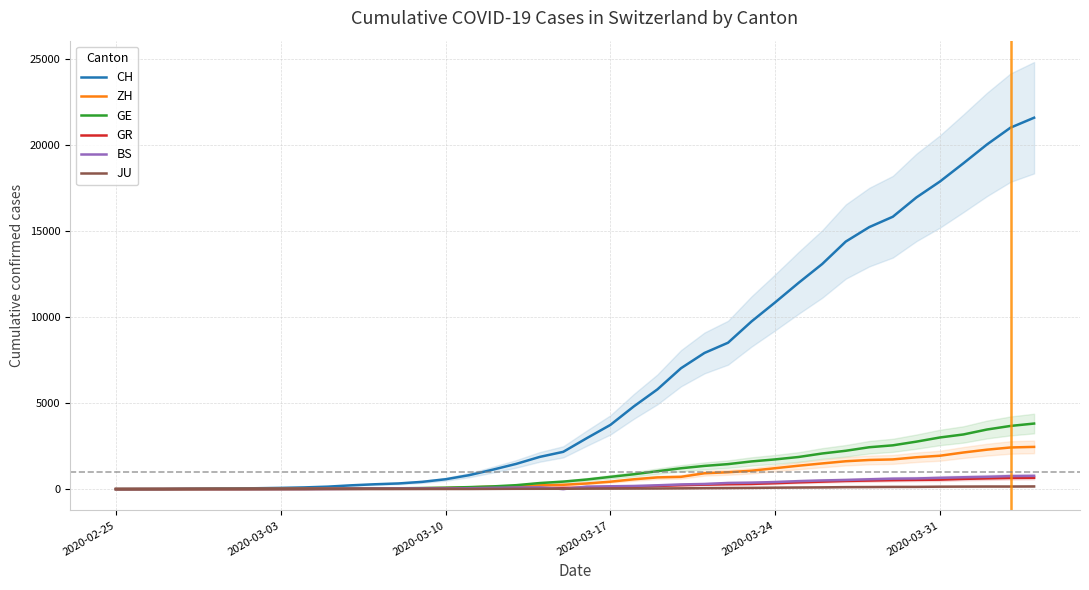

What is the highest value of the JU series?

154